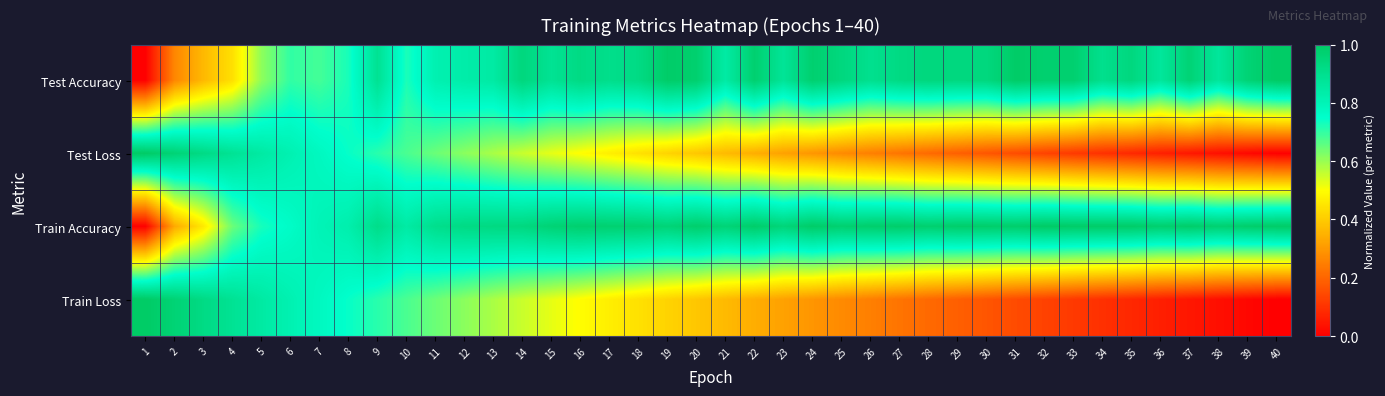

Which series has the largest total across all categories?

Train Accuracy